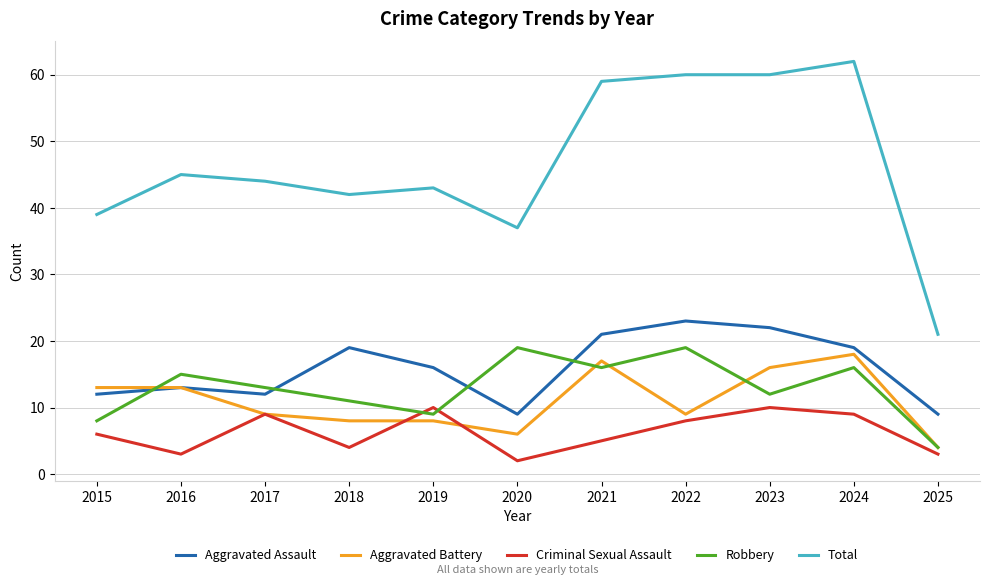

At which category is the sum across all series the highest?

2024